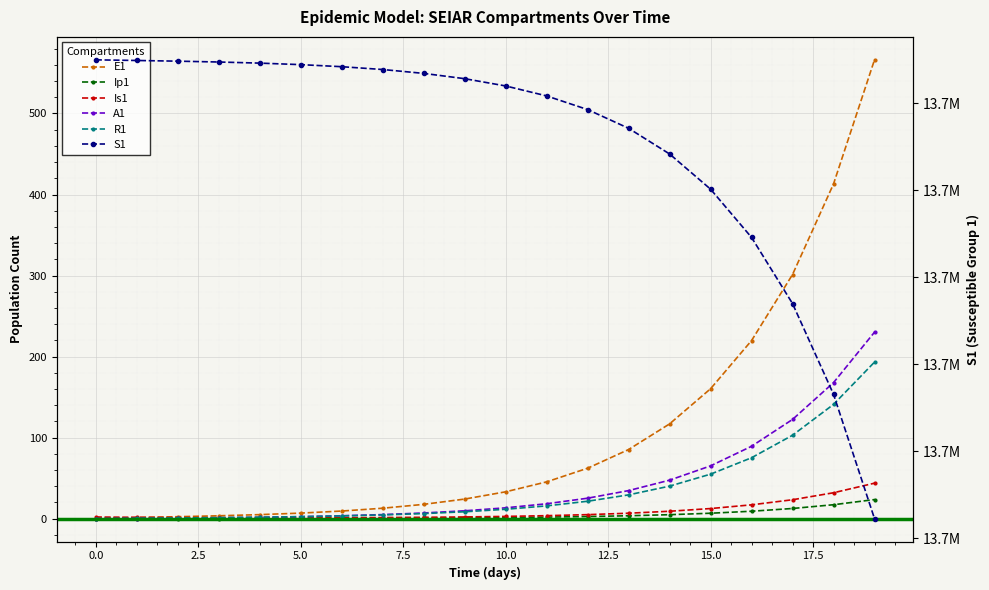

True or false: S1 and R1 intersect in this chart.

False